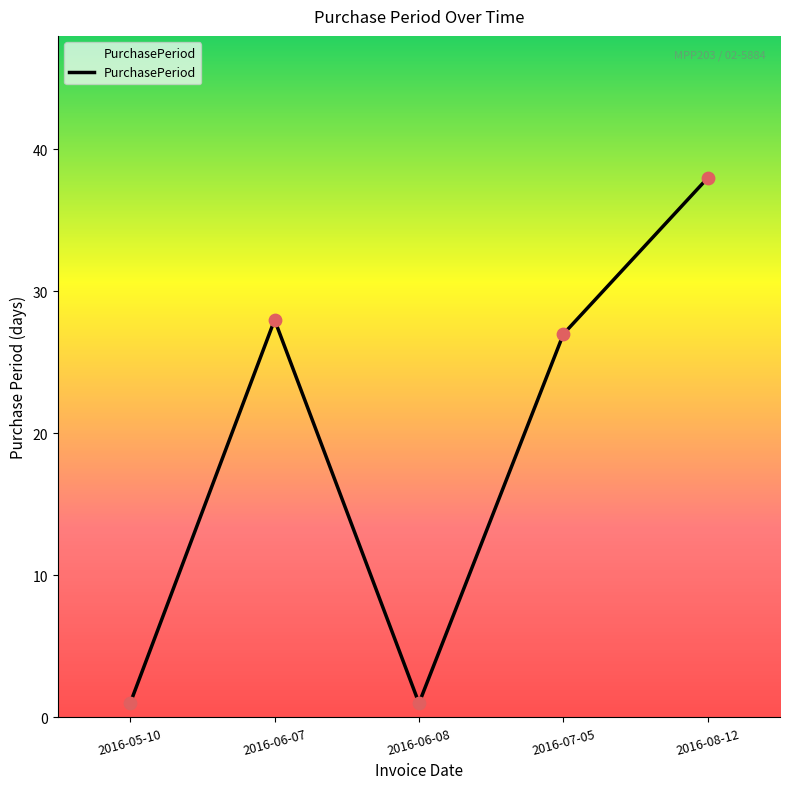

Between 2016-06-07 and 2016-05-10, which is larger?

2016-06-07